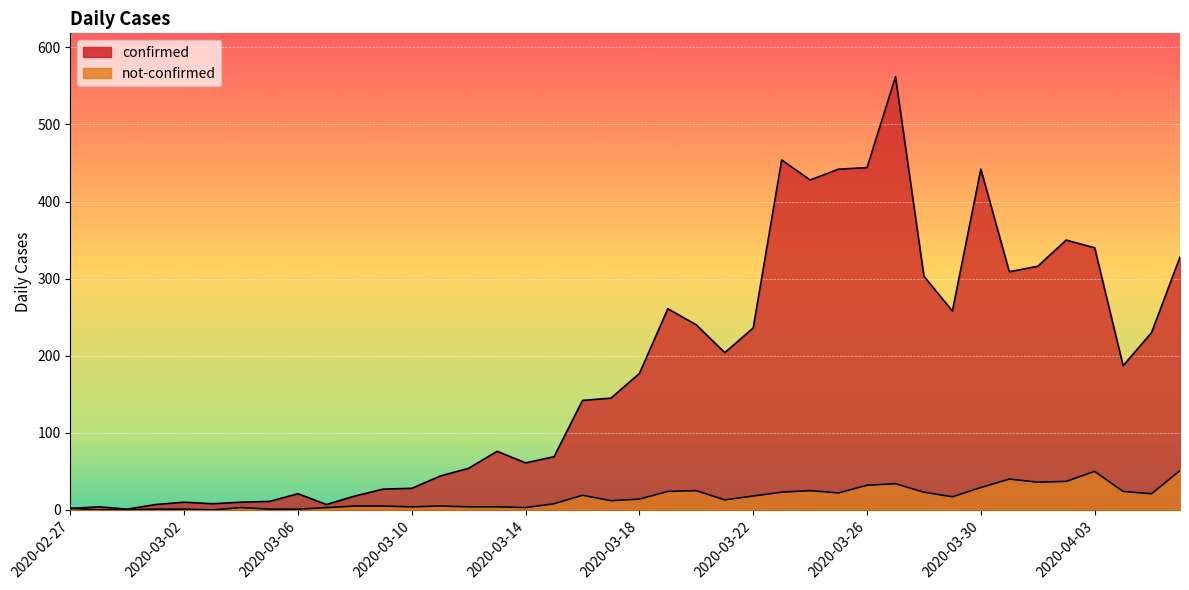

Is it true that confirmed equals 240 at 2020-03-20?

True